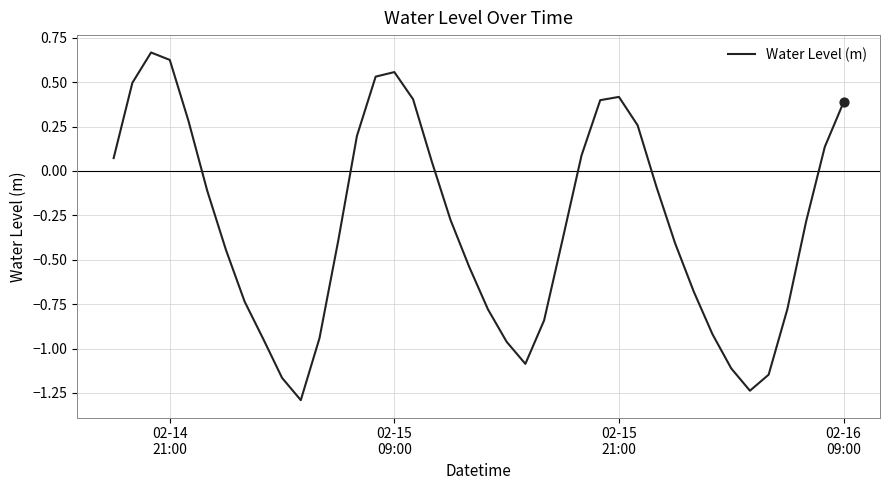

What is the difference between the maximum and minimum values?

2.0